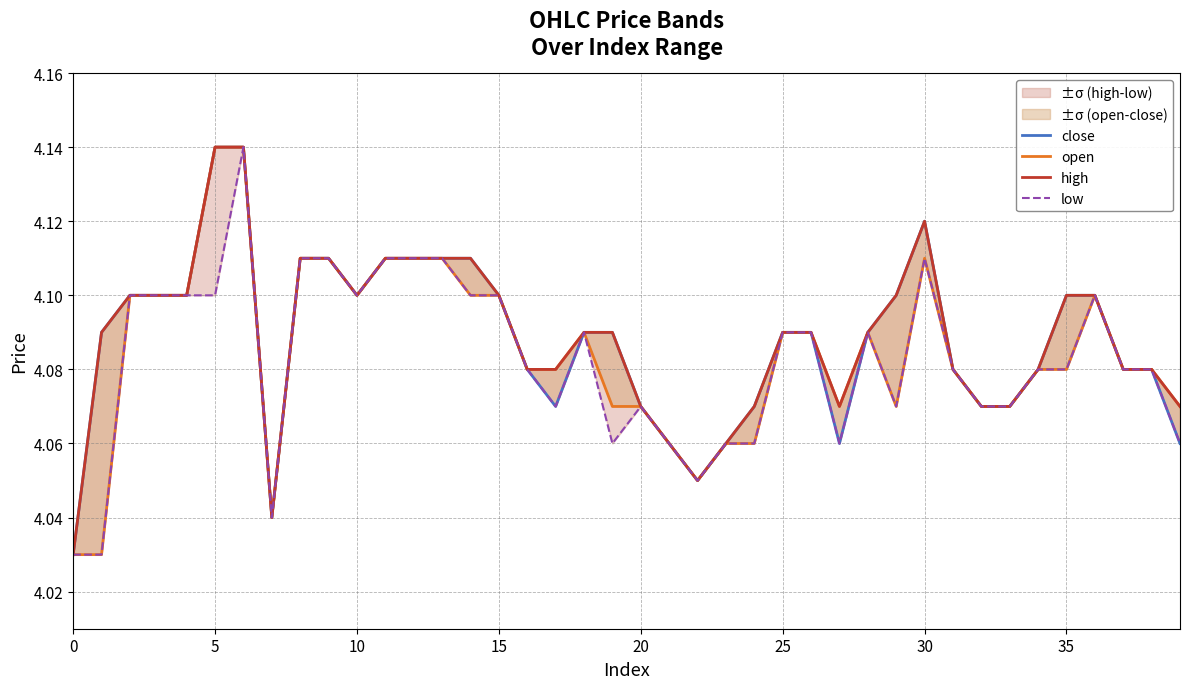

Reading left to right, what are all the values shown in this chart?

close: 4.0	4.1	4.1	4.1	4.1	4.1	4.1	4.0	4.1	4.1	4.1	4.1	4.1	4.1	4.1	4.1	4.1	4.1	4.1	4.1	4.1	4.1	4.0	4.1	4.1	4.1	4.1	4.1	4.1	4.1	4.1	4.1	4.1	4.1	4.1	4.1	4.1	4.1	4.1	4.1
open: 4.0	4.0	4.1	4.1	4.1	4.1	4.1	4.0	4.1	4.1	4.1	4.1	4.1	4.1	4.1	4.1	4.1	4.1	4.1	4.1	4.1	4.1	4.0	4.1	4.1	4.1	4.1	4.1	4.1	4.1	4.1	4.1	4.1	4.1	4.1	4.1	4.1	4.1	4.1	4.1
high: 4.0	4.1	4.1	4.1	4.1	4.1	4.1	4.0	4.1	4.1	4.1	4.1	4.1	4.1	4.1	4.1	4.1	4.1	4.1	4.1	4.1	4.1	4.0	4.1	4.1	4.1	4.1	4.1	4.1	4.1	4.1	4.1	4.1	4.1	4.1	4.1	4.1	4.1	4.1	4.1
low: 4.0	4.0	4.1	4.1	4.1	4.1	4.1	4.0	4.1	4.1	4.1	4.1	4.1	4.1	4.1	4.1	4.1	4.1	4.1	4.1	4.1	4.1	4.0	4.1	4.1	4.1	4.1	4.1	4.1	4.1	4.1	4.1	4.1	4.1	4.1	4.1	4.1	4.1	4.1	4.1